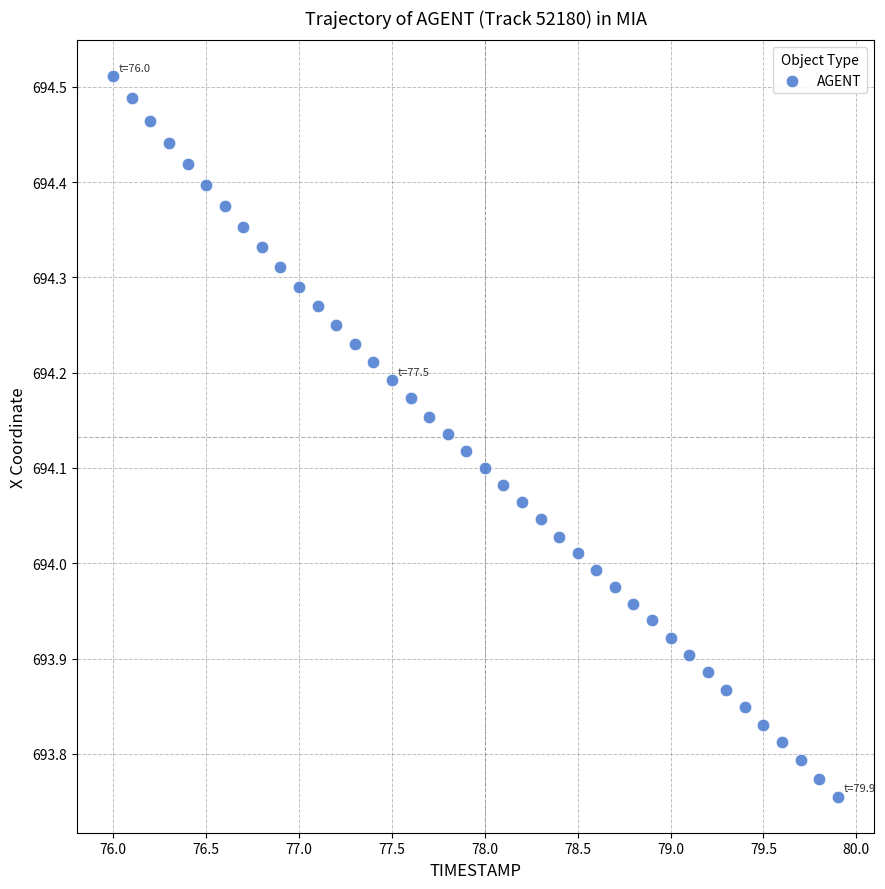

What is the range of Y values (max minus min)?

0.8